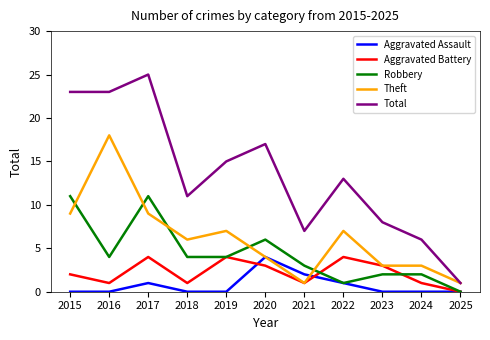

What is the highest value of the Aggravated Assault series?

4